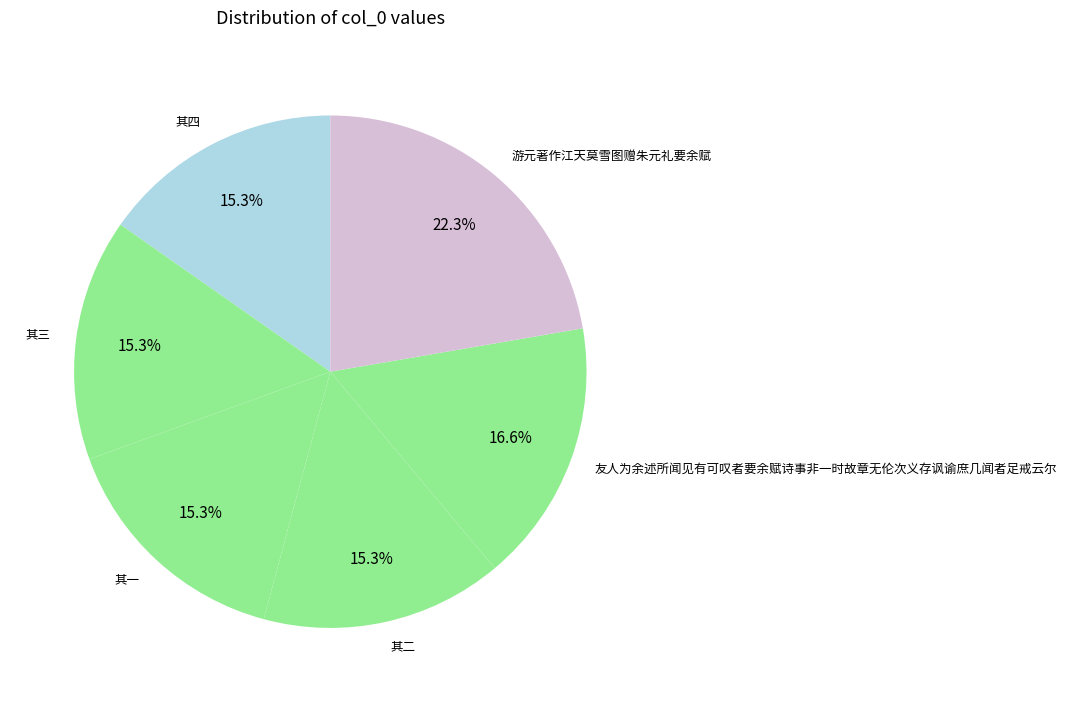

To the nearest percent, what percentage of the pie is 其四?

15%